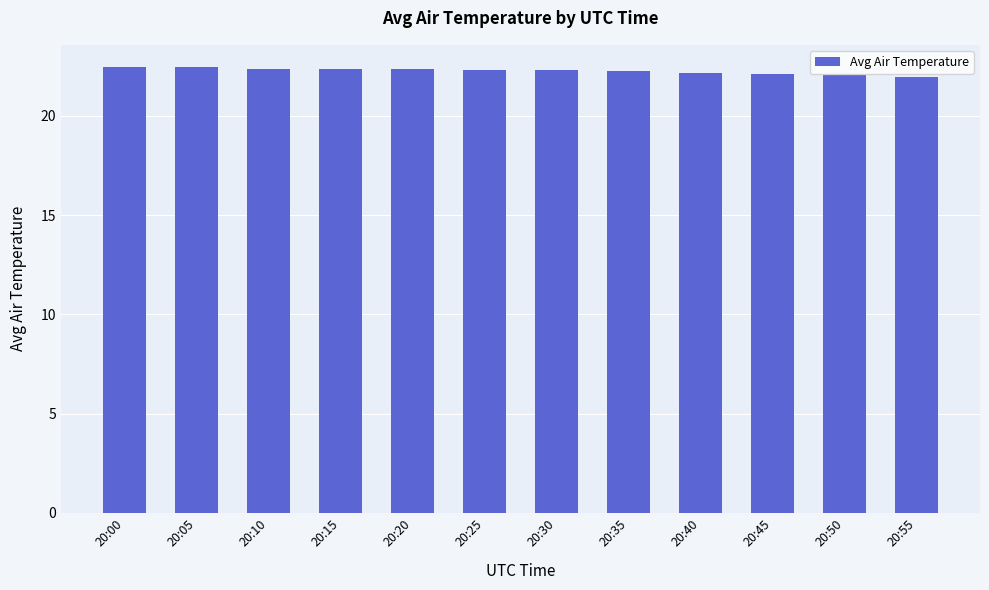

What is the smallest value displayed?

22.0